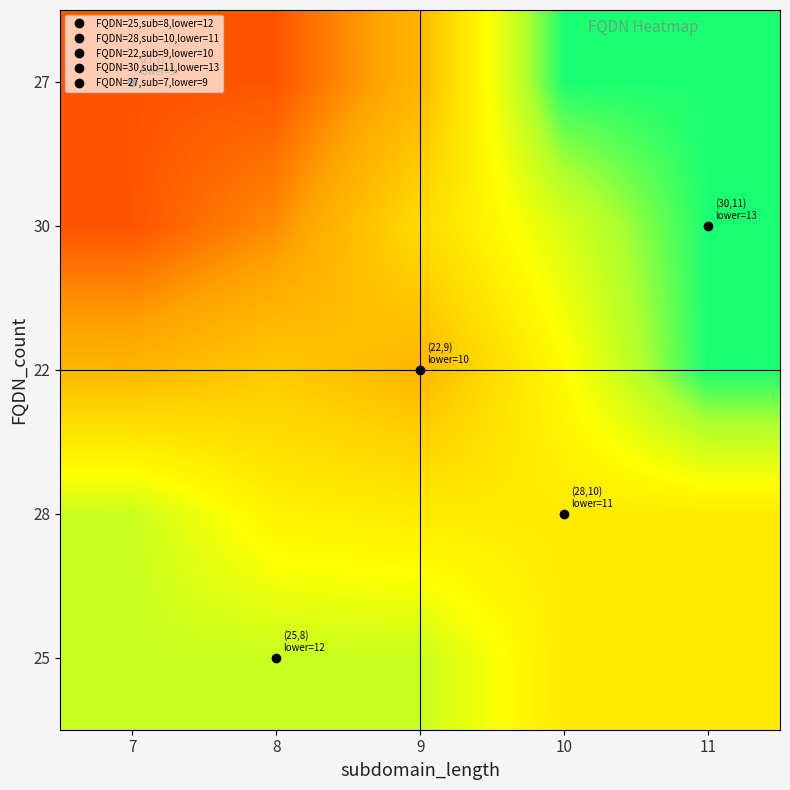

What is the minimum value shown in the chart?

9.0